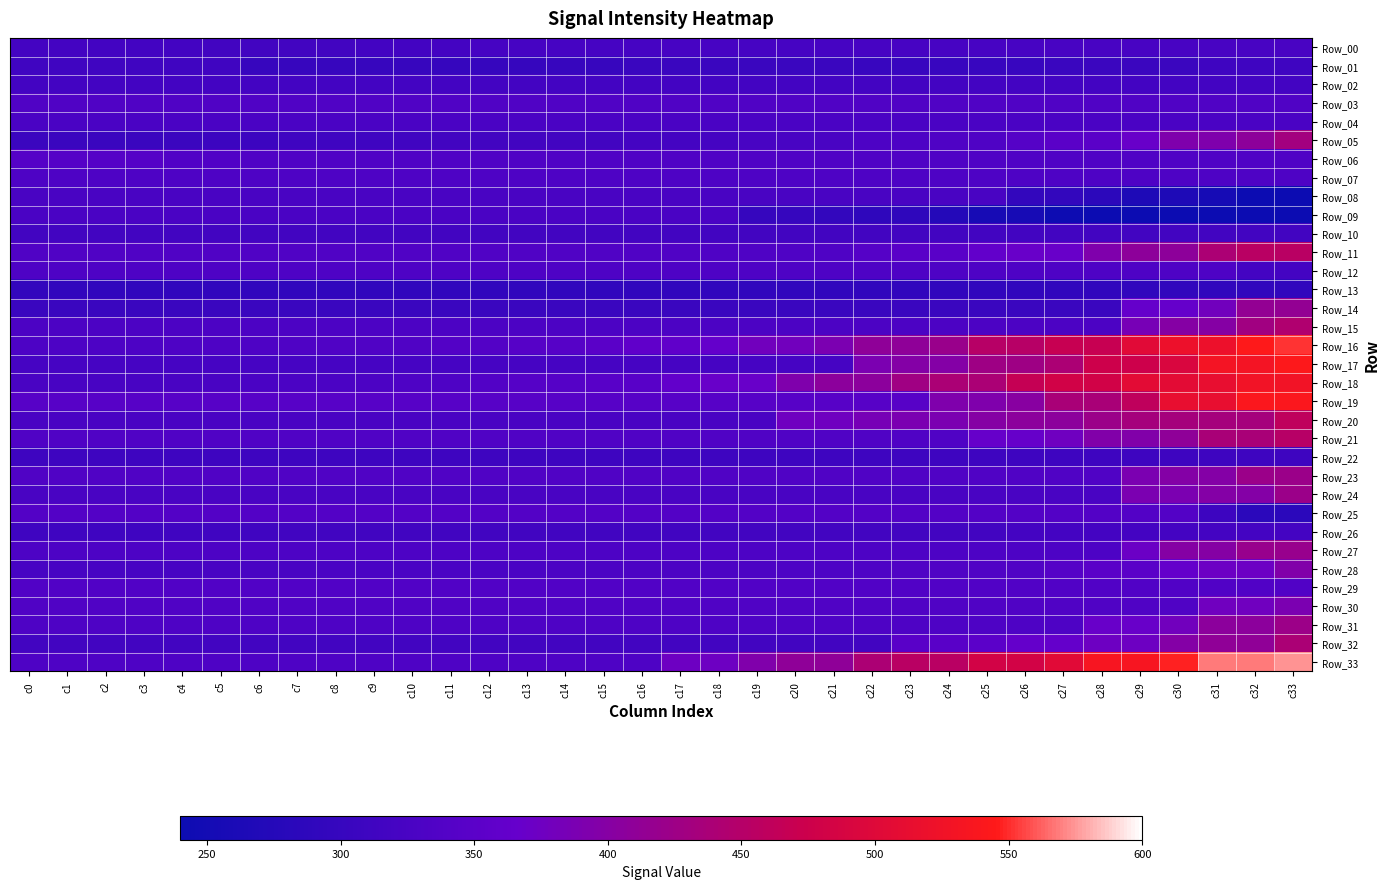

What is the smallest value displayed?

175